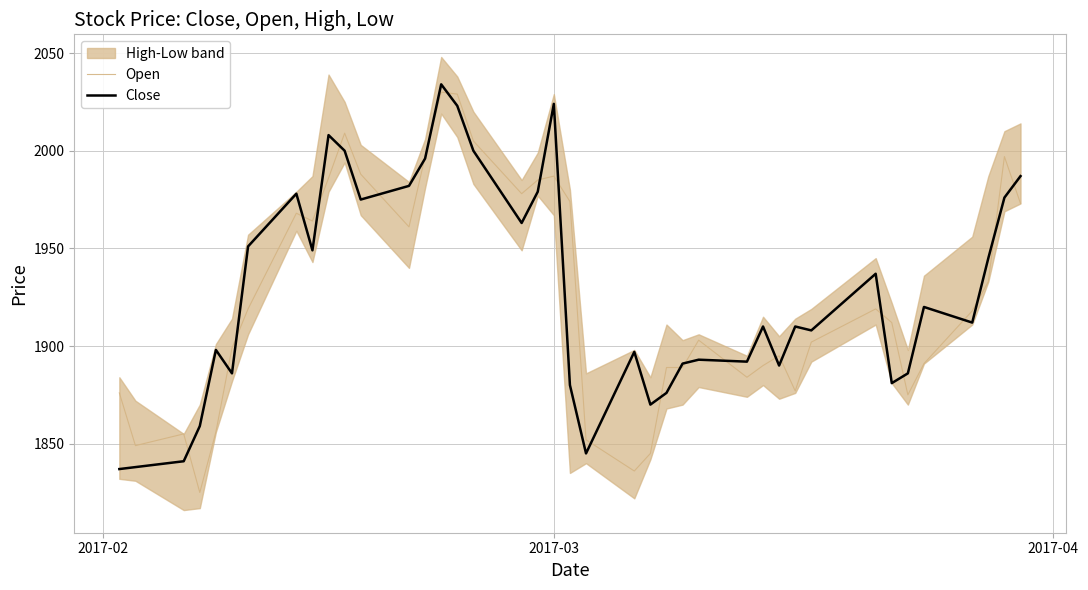

At how many categories does at least one series exceed 1953?

16